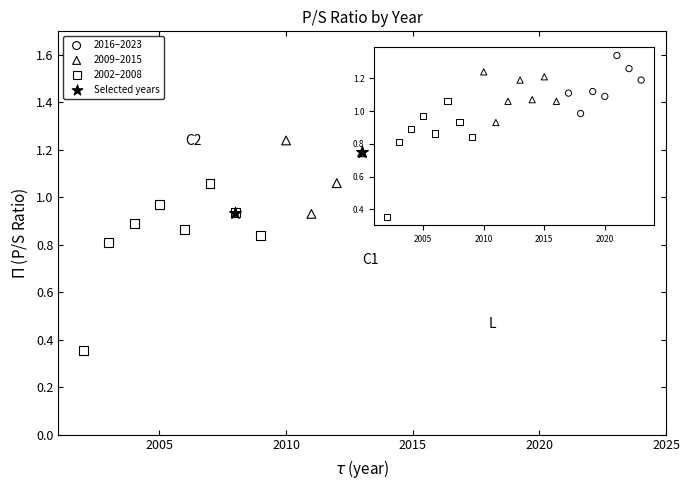

Which series has the widest spread of Y values?

2002–2008